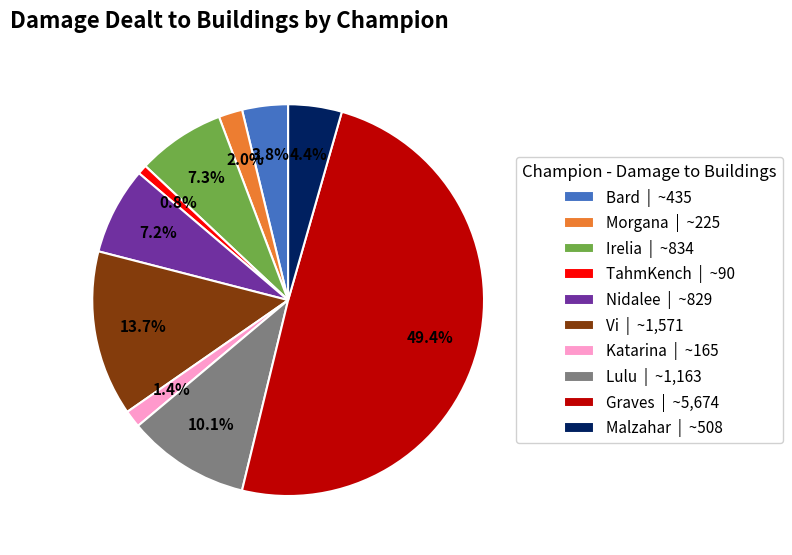

Is it true that Katarina is 13% of the pie?

False